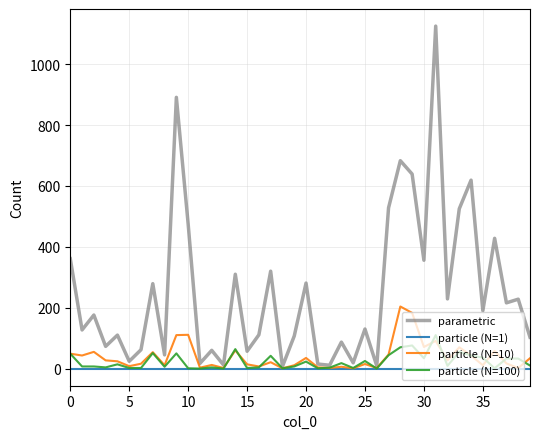

In parametric, how many points are lower than both neighbors (excluding endpoints)?

15